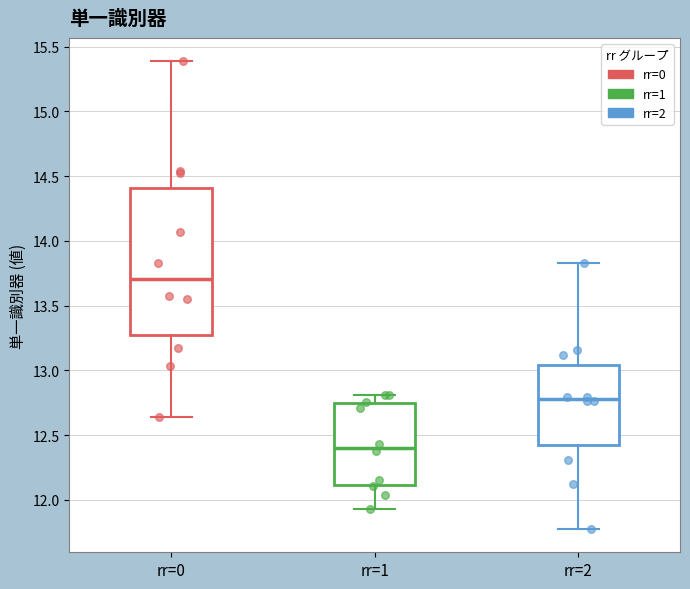

Which box is the tallest, from its lower edge to its upper edge?

rr=0